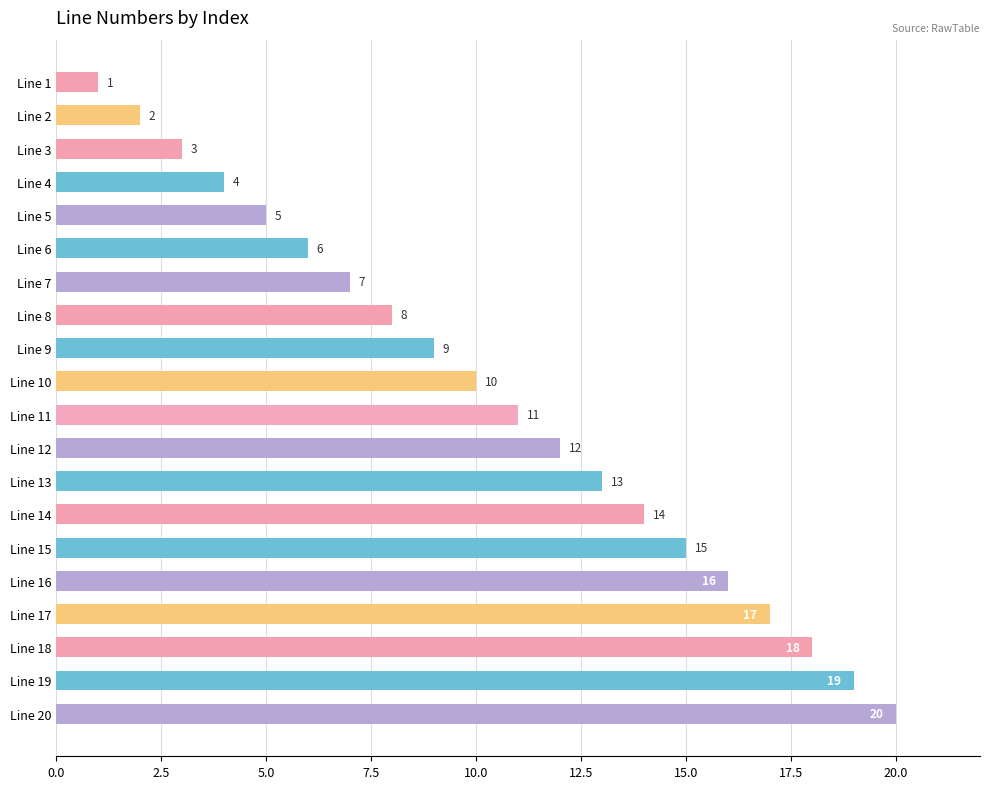

Which has a higher value, Line 8 or Line 20?

Line 20